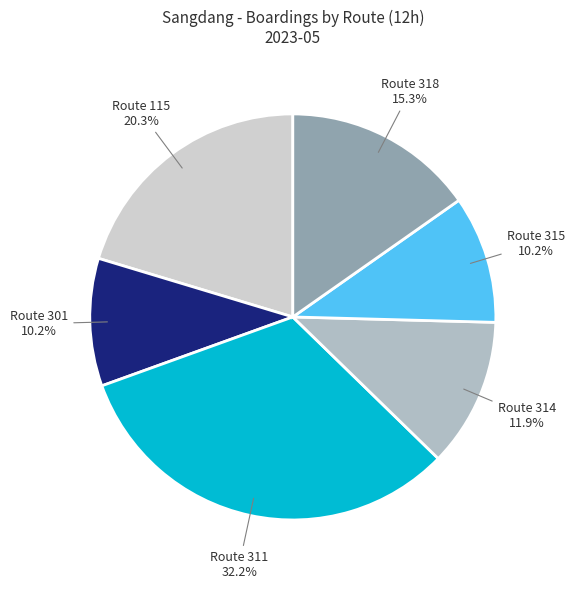

Is the sum of Route 301 and Route 318 greater than half?

No